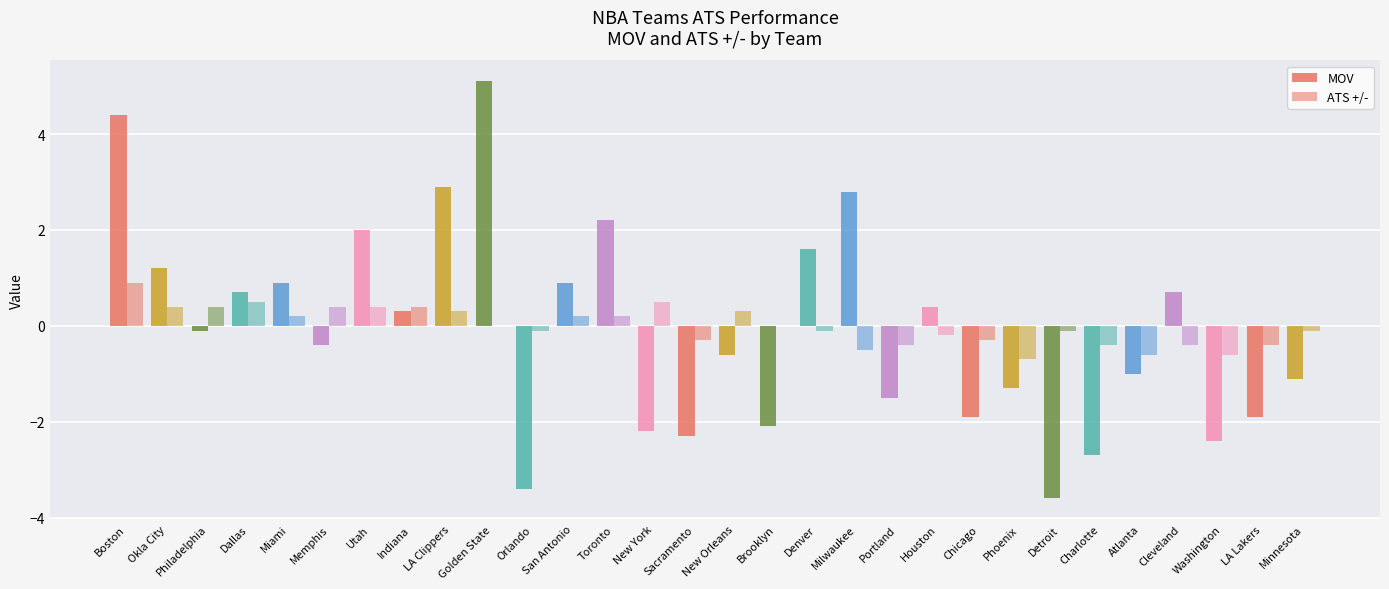

At which category does the chart reach its peak across all series?

Golden State